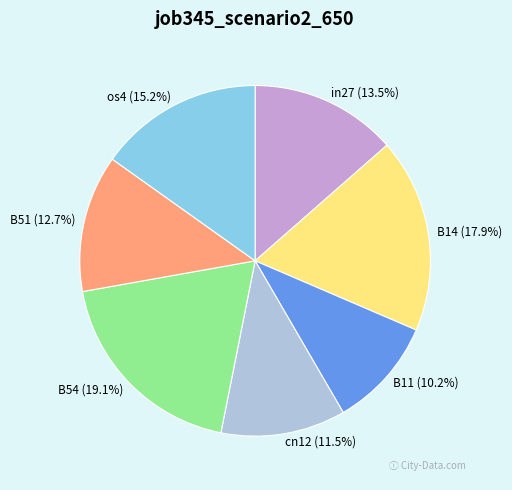

What portion of the pie excludes cn12?

88.5%